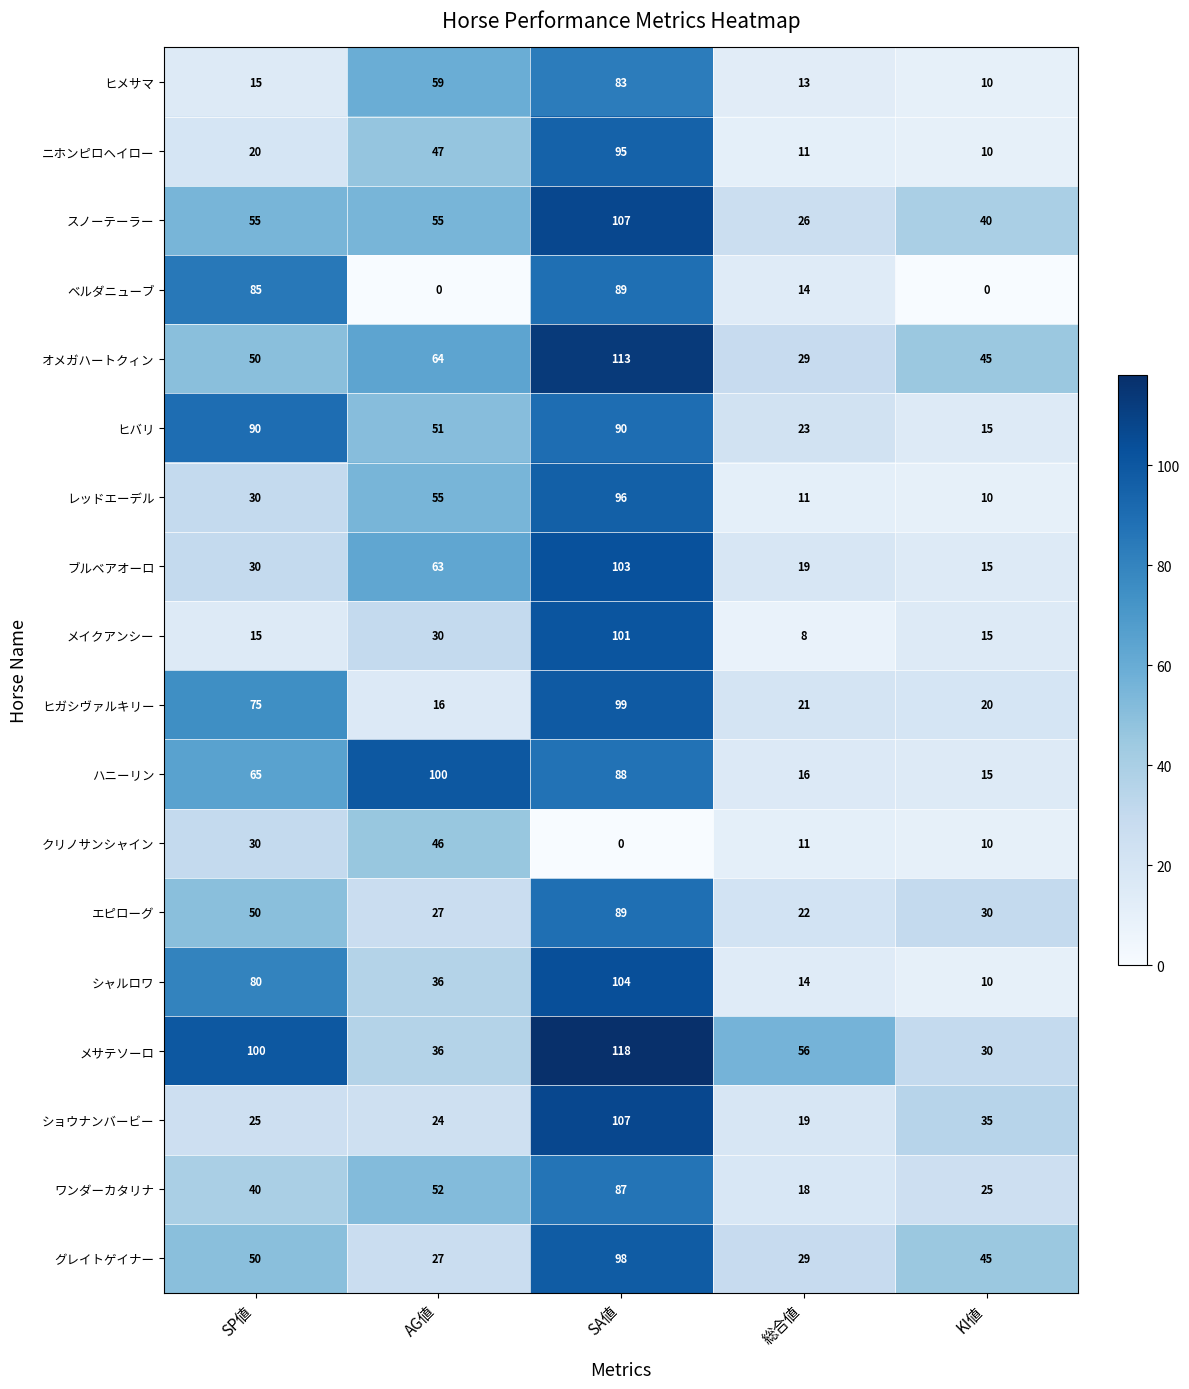

At which label does ヒガシヴァルキリー first exceed 21?

SP値